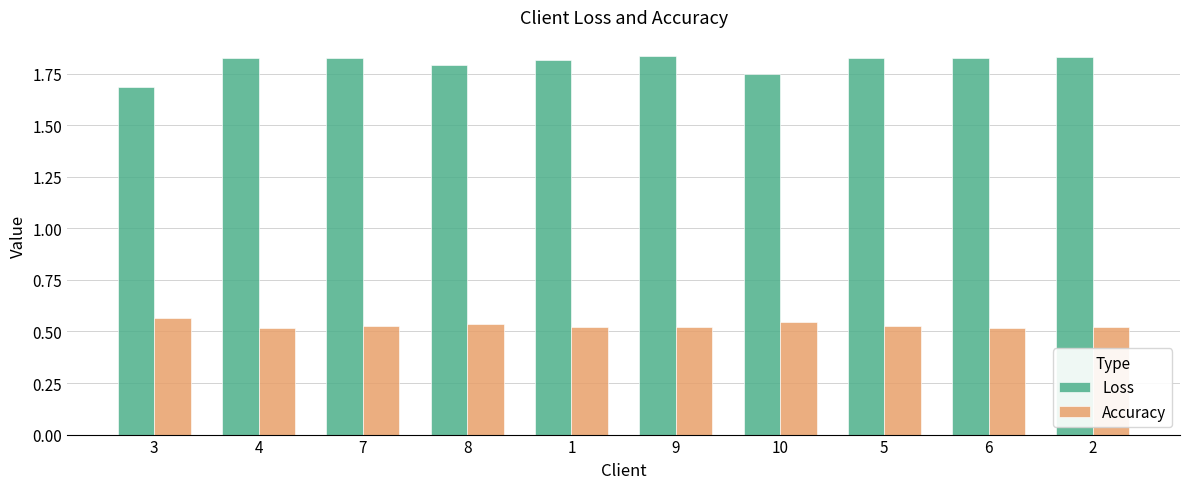

What position from the right is 1?

6